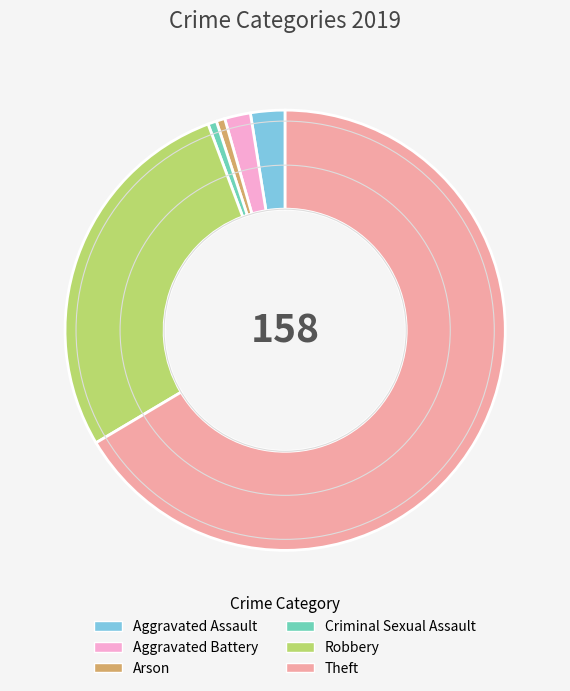

Is Theft the majority of the pie?

Yes